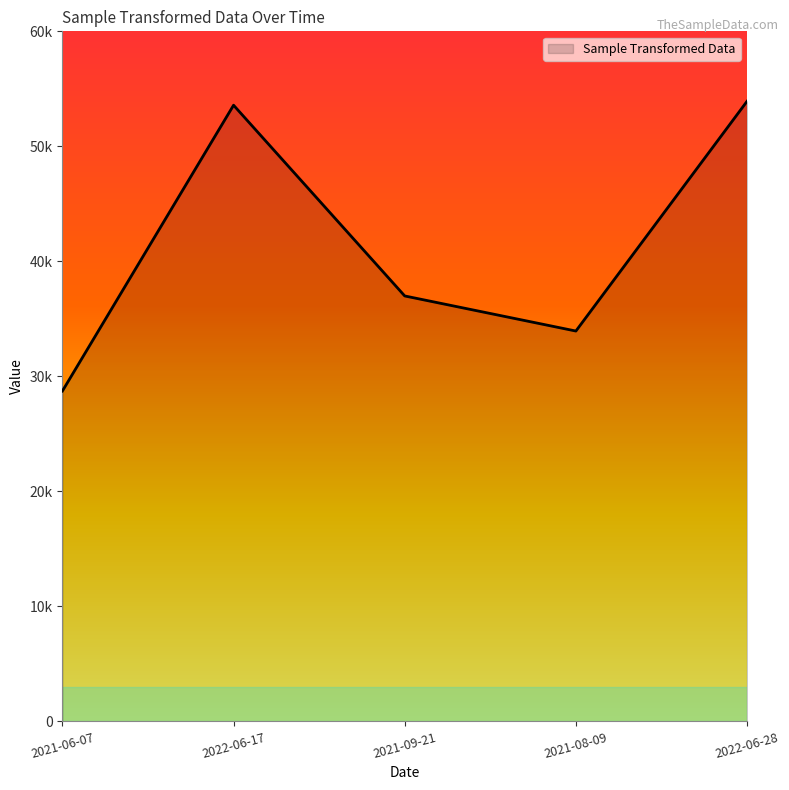

Rank the categories by value from highest to lowest.

2022-06-28, 2022-06-17, 2021-09-21, 2021-08-09, 2021-06-07